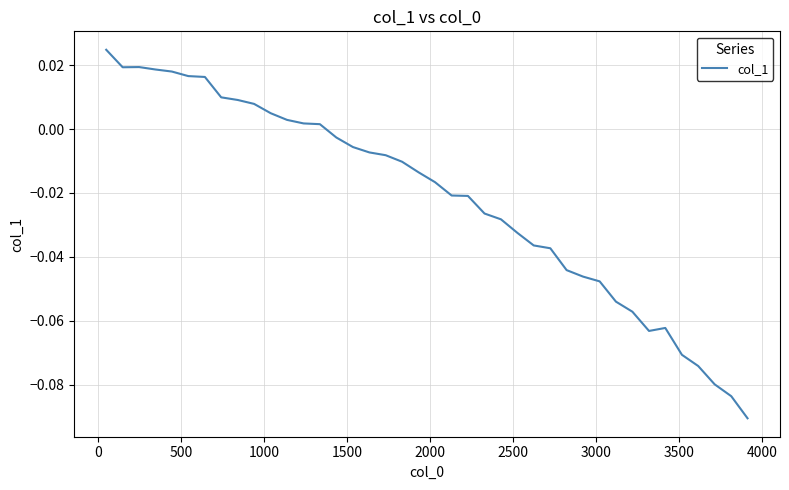

How many lines are shown in the chart?

1